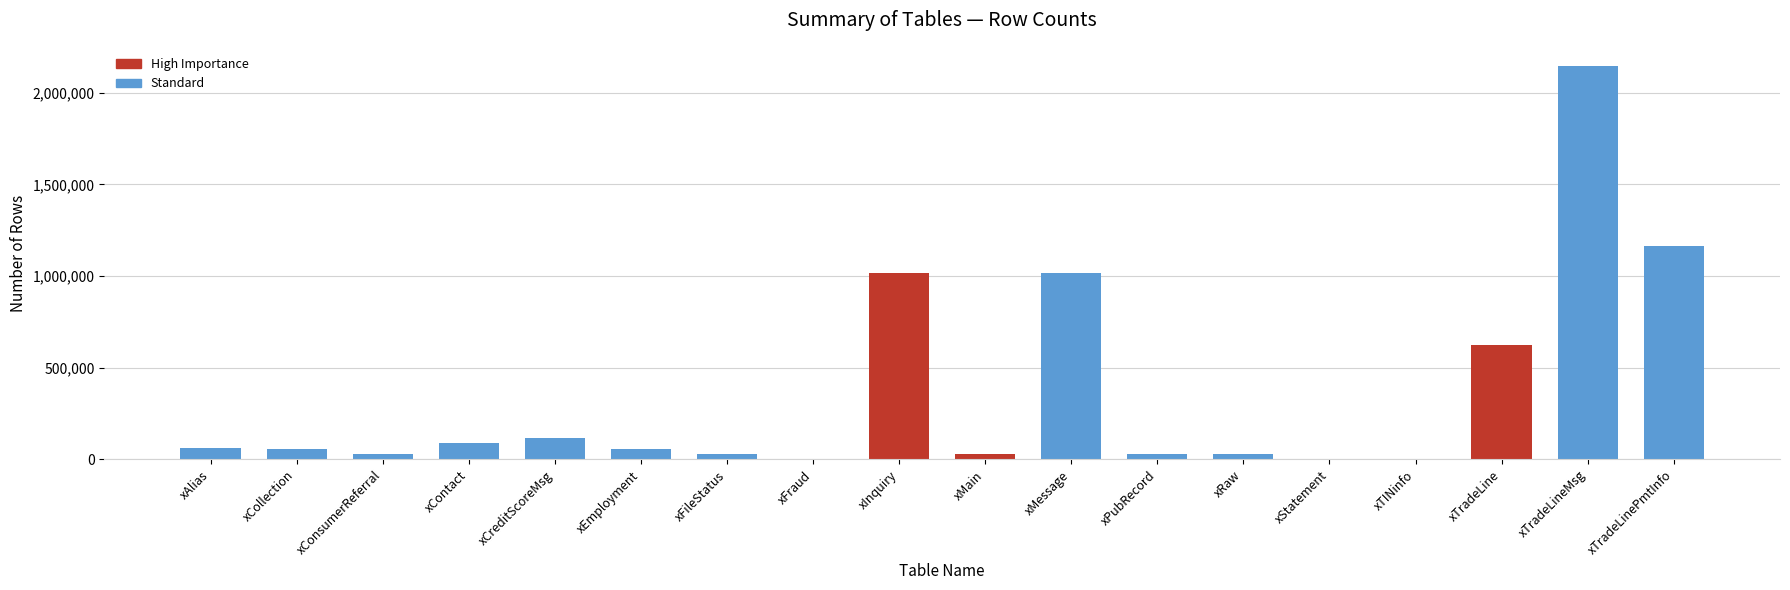

Between xCreditScoreMsg and xEmployment, which is larger?

xCreditScoreMsg